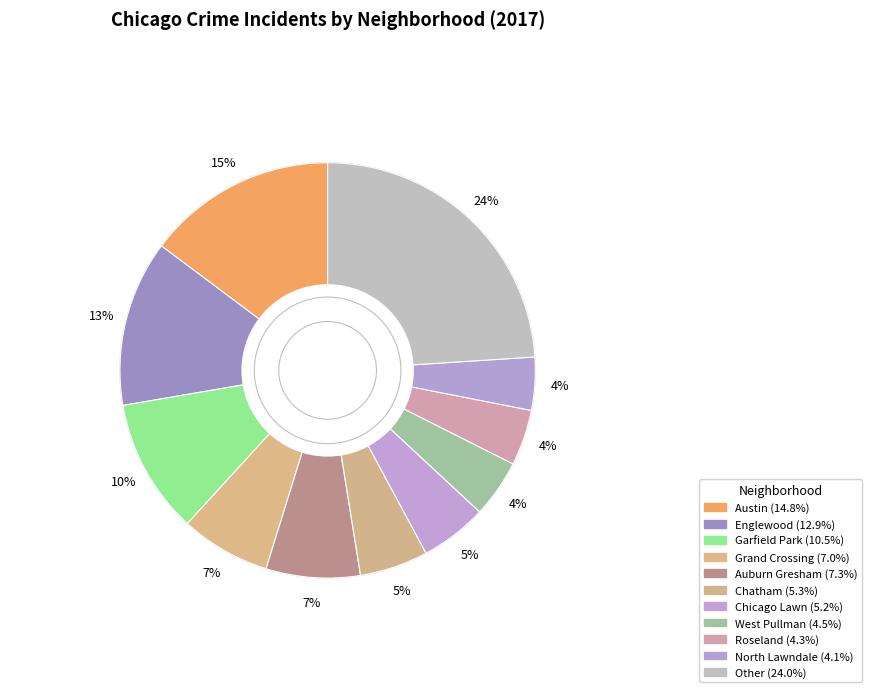

Combined, do Other and Austin account for over 50%?

No